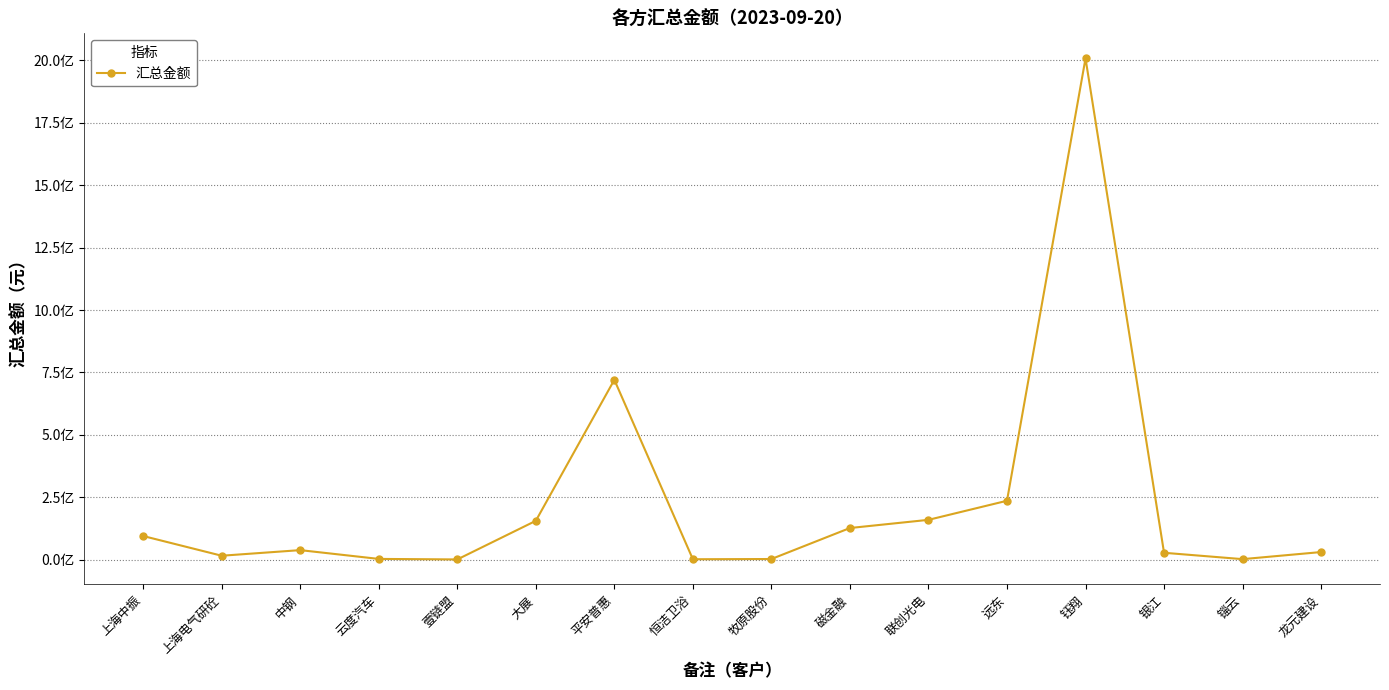

What is the difference between the maximum and second lowest values?

2006023757.3